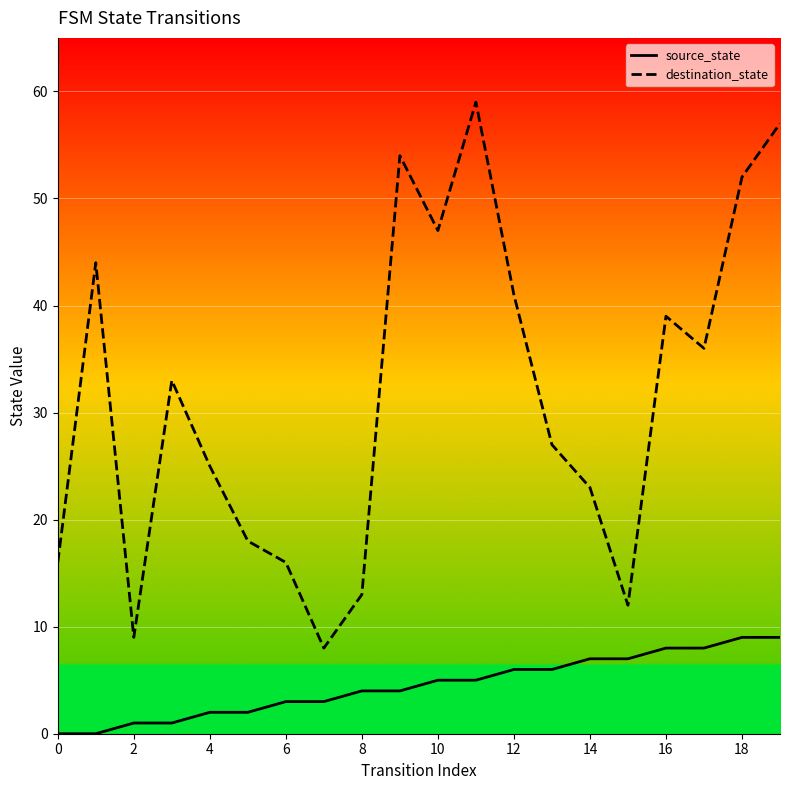

How many data points in source_state are above 5?

8